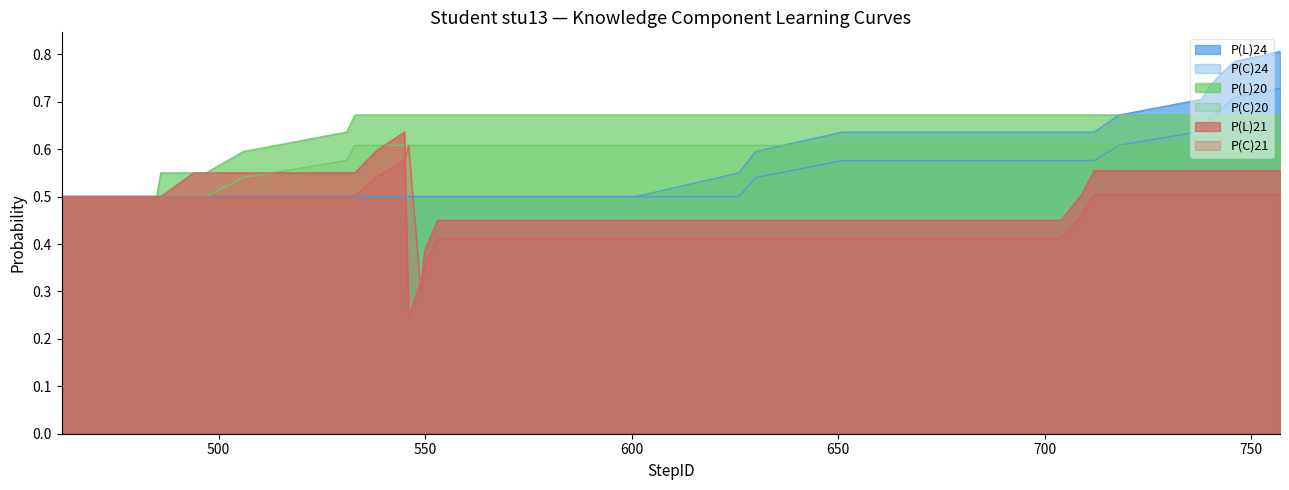

Is it true that P(C)24 equals 0.5 at 538?

True